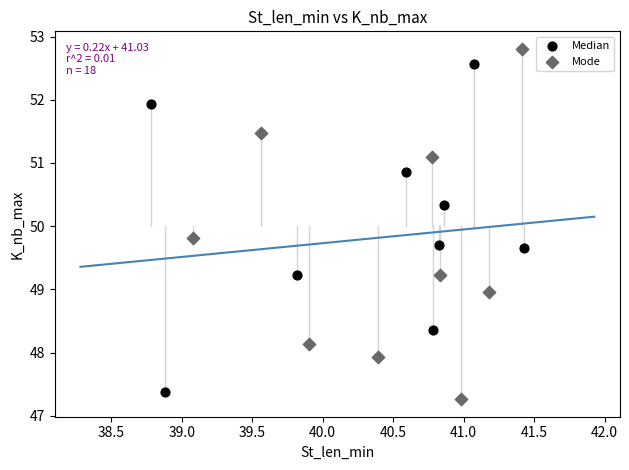

Which series reaches the maximum Y coordinate?

Mode